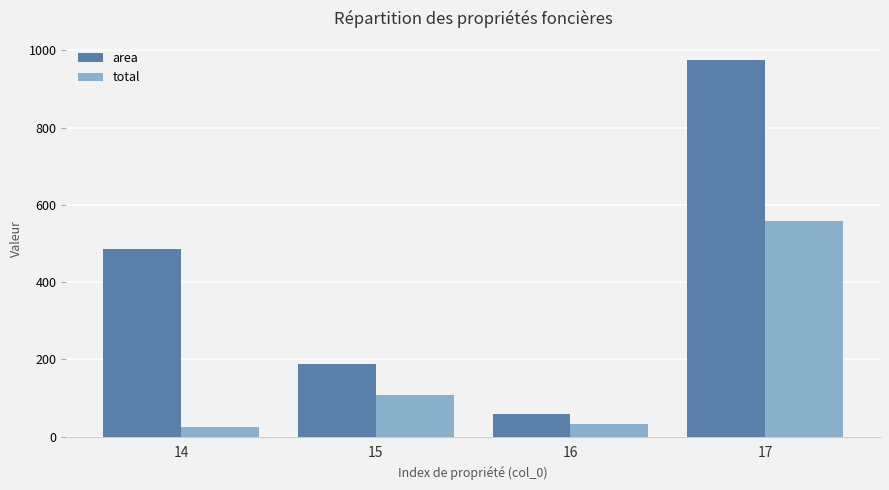

Count the area values in the range 189 to 976.

3